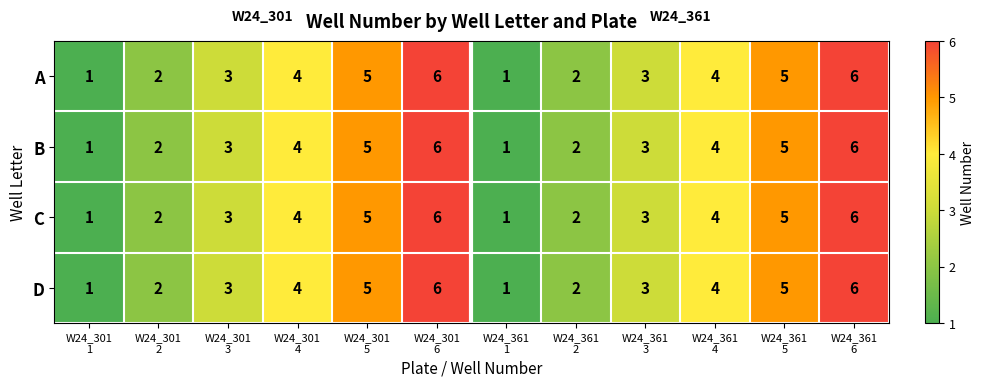

What is the difference between the maximum and minimum values in the A series?

5